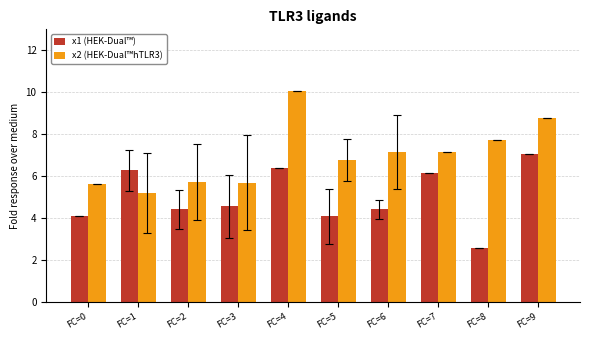

What is the maximum value for x1 (HEK-Dual™)?

7.0